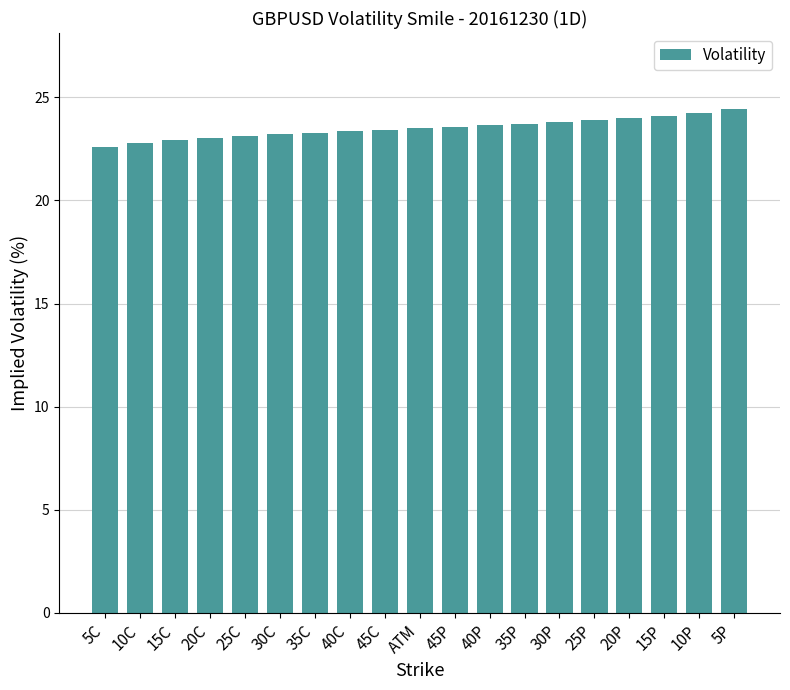

What is the value of the 19th bar from the left?

24.4